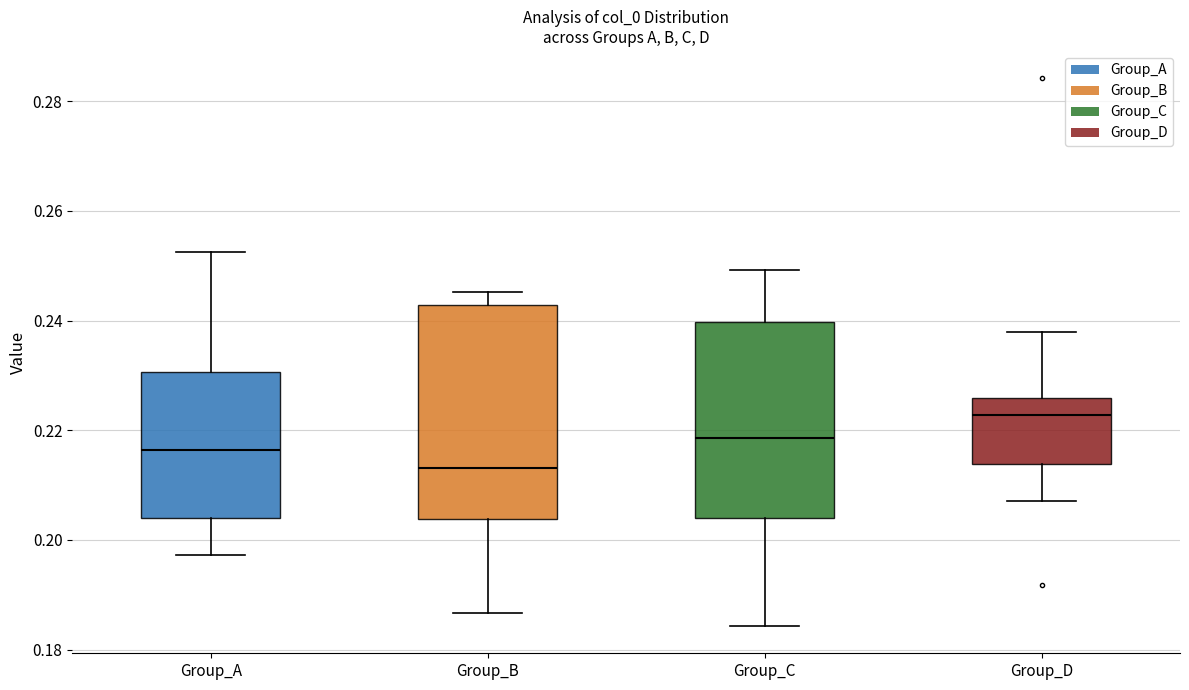

Reading left to right, read every box against the y-axis: the position of its median line, the range the box covers, and the ends of its whiskers. The values are not printed on the chart, so give them approximately, as read against the axis.

Group_A: median 0.216, box 0.204 to 0.230, whiskers 0.198 to 0.252
Group_B: median 0.214, box 0.204 to 0.242, whiskers 0.186 to 0.246
Group_C: median 0.218, box 0.204 to 0.240, whiskers 0.184 to 0.250
Group_D: median 0.222, box 0.214 to 0.226, whiskers 0.208 to 0.238